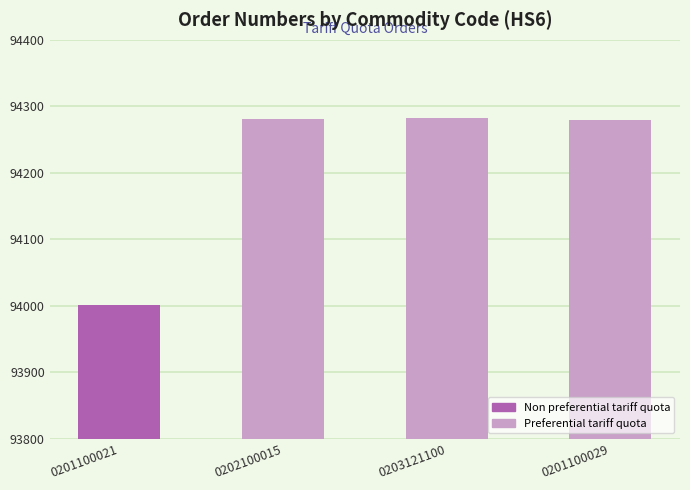

True or false: the data shows 94002 at 0201100021.

True